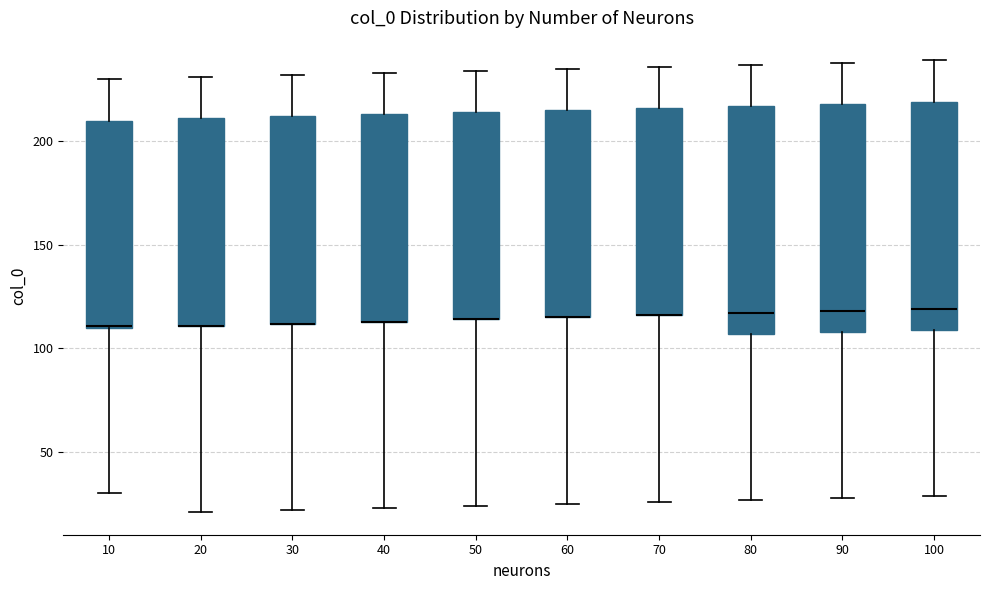

Reading left to right, read every box against the y-axis: the position of its median line, the range the box covers, and the ends of its whiskers. The values are not printed on the chart, so give them approximately, as read against the axis.

10: median 110, box 110 to 210, whiskers 30 to 230
20: median 110 (drawn on the box's lower edge), box 110 to 210, whiskers 20 to 230
30: median 110 (drawn on the box's lower edge), box 110 to 210, whiskers 20 to 230
40: median 115 (drawn on the box's lower edge), box 115 to 215, whiskers 25 to 235
50: median 115 (drawn on the box's lower edge), box 115 to 215, whiskers 25 to 235
60: median 115 (drawn on the box's lower edge), box 115 to 215, whiskers 25 to 235
70: median 115 (drawn on the box's lower edge), box 115 to 215, whiskers 25 to 235
80: median 115, box 105 to 215, whiskers 25 to 235
90: median 120, box 110 to 220, whiskers 30 to 240
100: median 120, box 110 to 220, whiskers 30 to 240